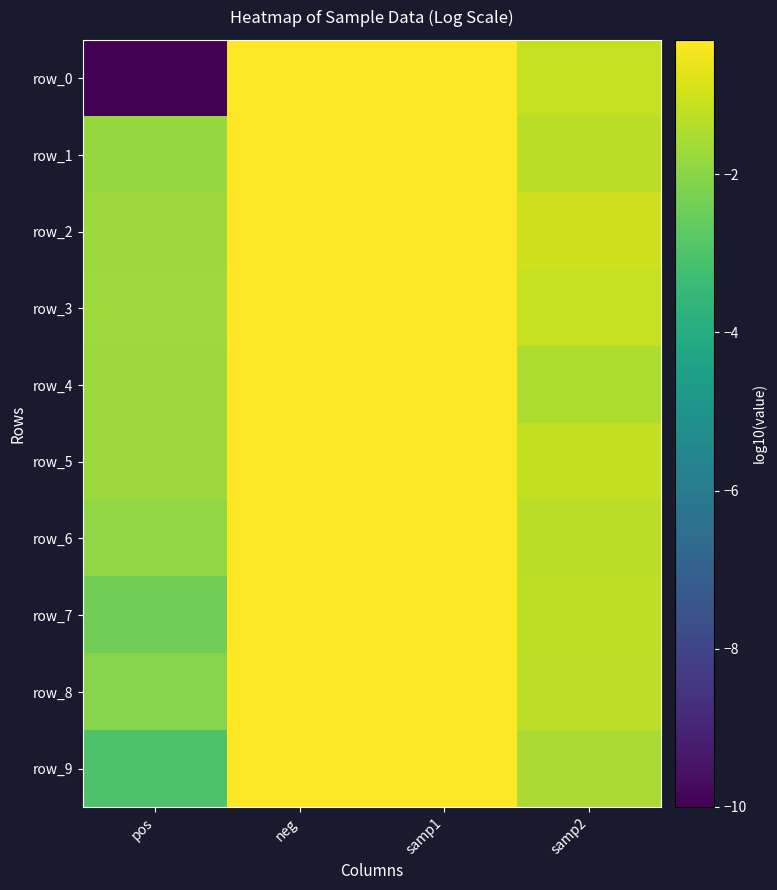

Reading left to right, list all the values displayed in this chart.

row_0: -10.0	-0.3	-0.3	-1.2
row_1: -1.8	-0.3	-0.3	-1.3
row_2: -1.7	-0.3	-0.3	-1.0
row_3: -1.7	-0.3	-0.3	-1.2
row_4: -1.7	-0.3	-0.3	-1.5
row_5: -1.7	-0.3	-0.3	-1.2
row_6: -1.9	-0.3	-0.3	-1.3
row_7: -2.4	-0.3	-0.3	-1.2
row_8: -2.0	-0.3	-0.3	-1.3
row_9: -3.0	-0.3	-0.3	-1.5